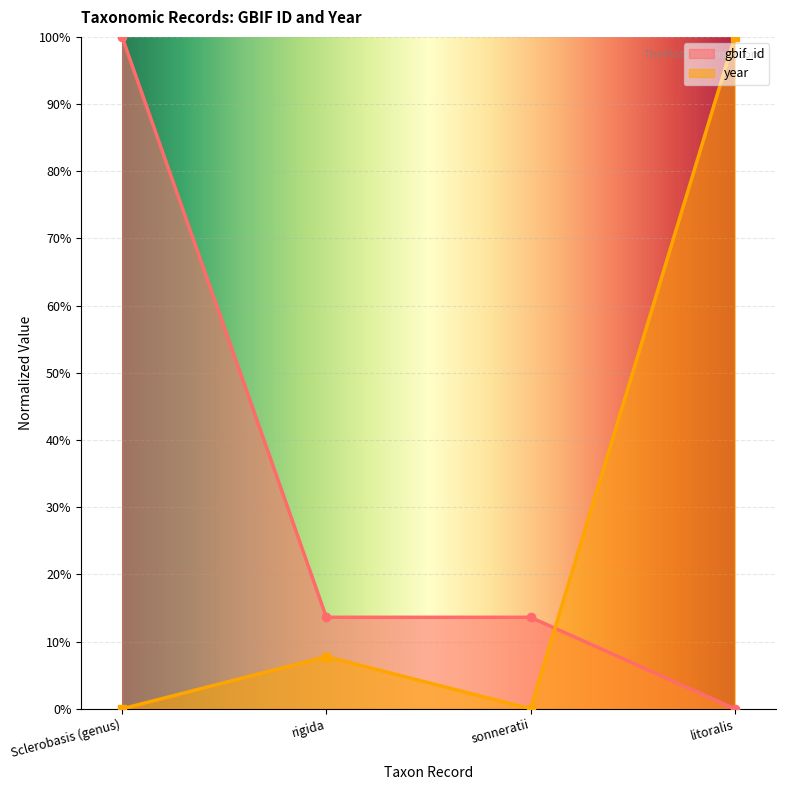

How many times do gbif_id and year cross each other?

1